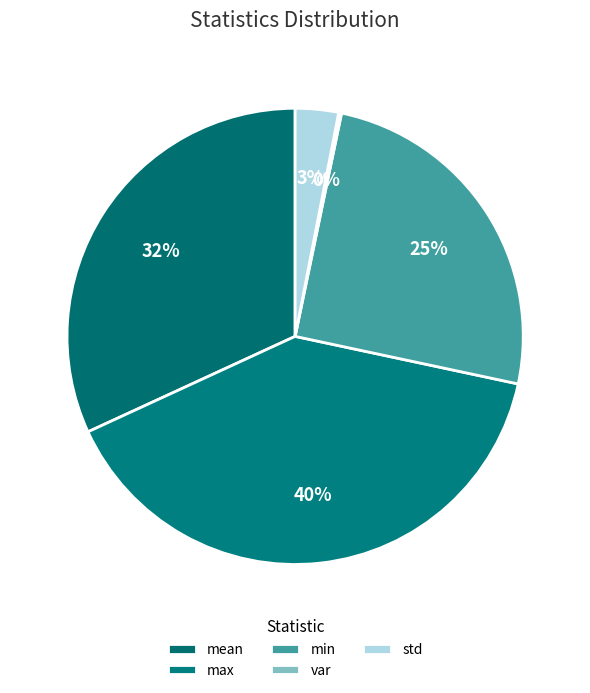

What is the total percentage of std and max?

42.8%